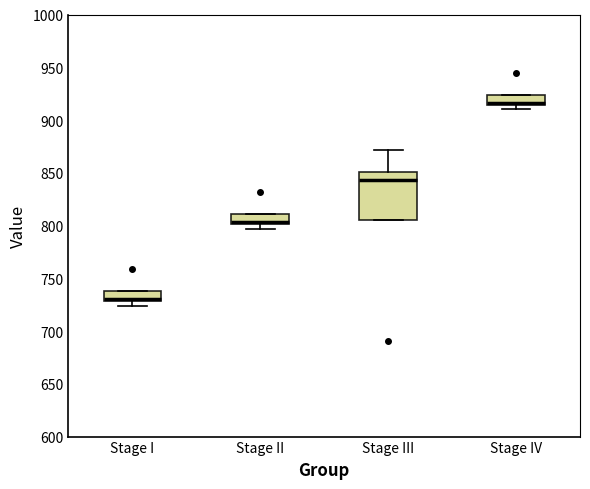

Reading left to right, transcribe this box plot: for each box, give where its median line is, the range the box spans, and where its two whiskers end, as read against the y-axis. The values are not printed on the chart, so give them approximately, as read against the axis.

Stage I: median 730 (just above the box's lower edge), box 730 to 740, whiskers 725 to 740
Stage II: median 805, box 800 to 810, whiskers 795 to 810
Stage III: median 845, box 805 to 850, whiskers 805 to 870
Stage IV: median 915 (just above the box's lower edge), box 915 to 925, whiskers 910 to 925